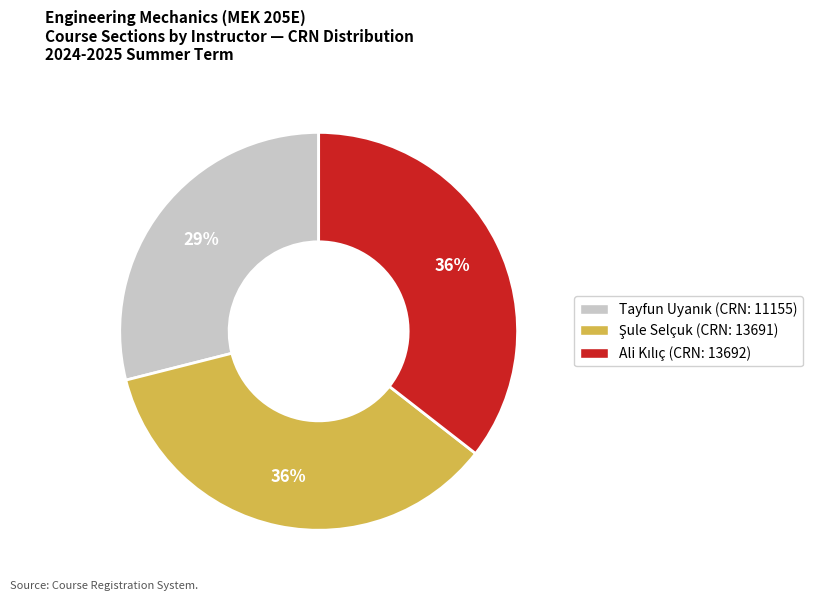

Is there a majority slice in this chart?

No